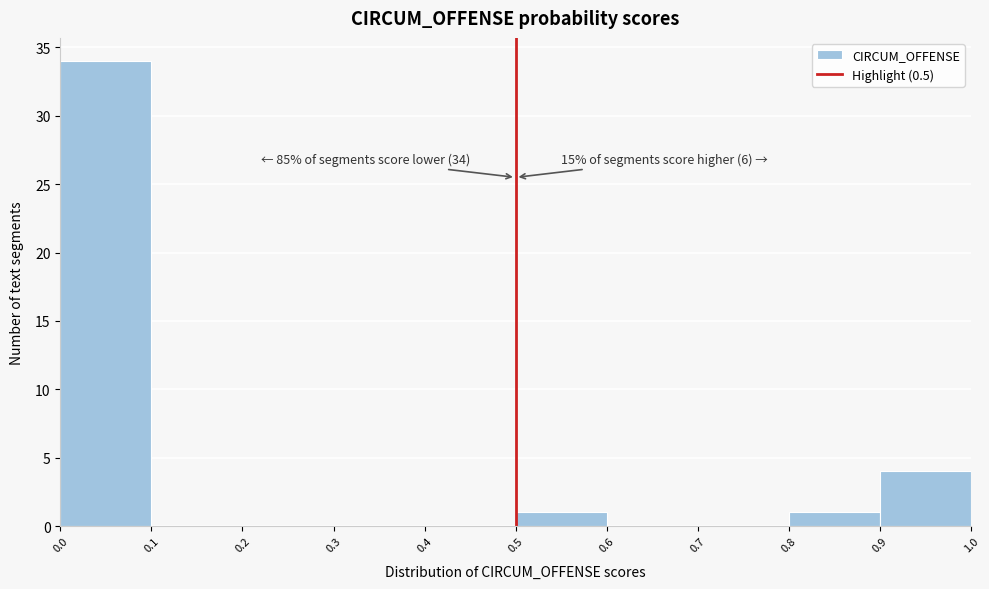

Over which range of the x-axis is the bar tallest?

0.0 to 0.1